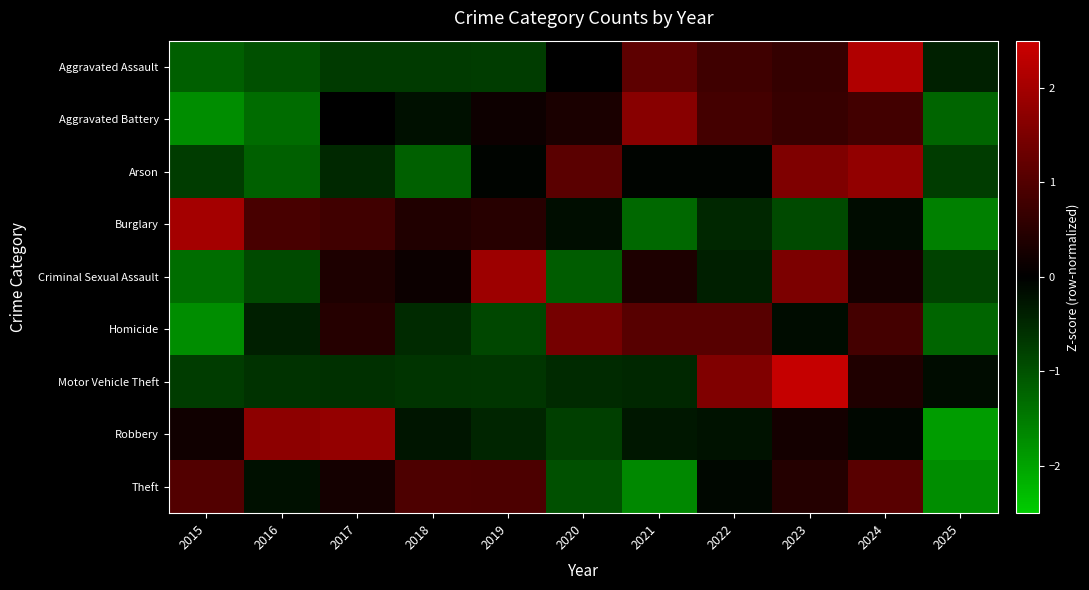

Which series has the largest range (max minus min)?

Robbery